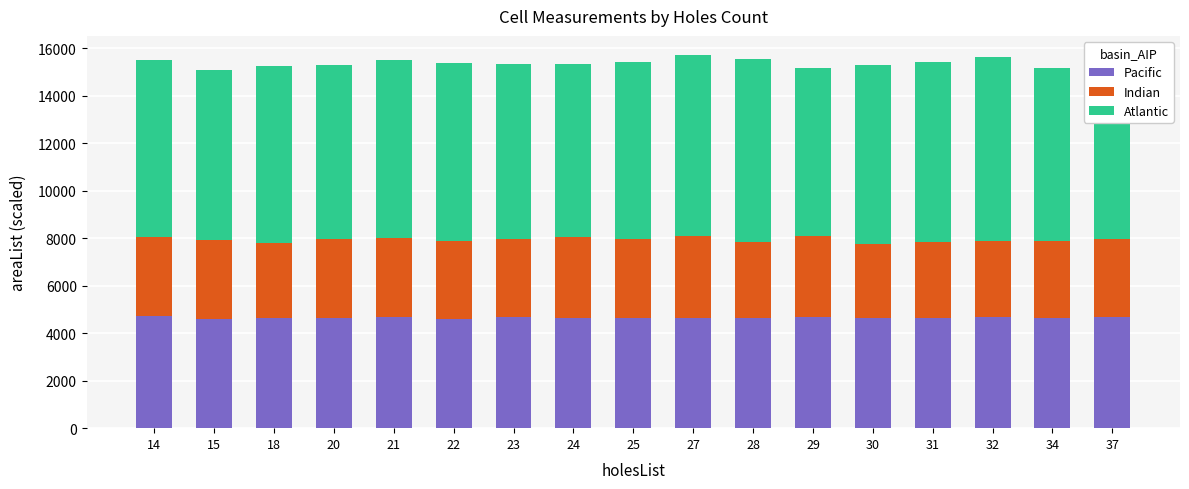

What is the lowest value of the Pacific series?

4593.0